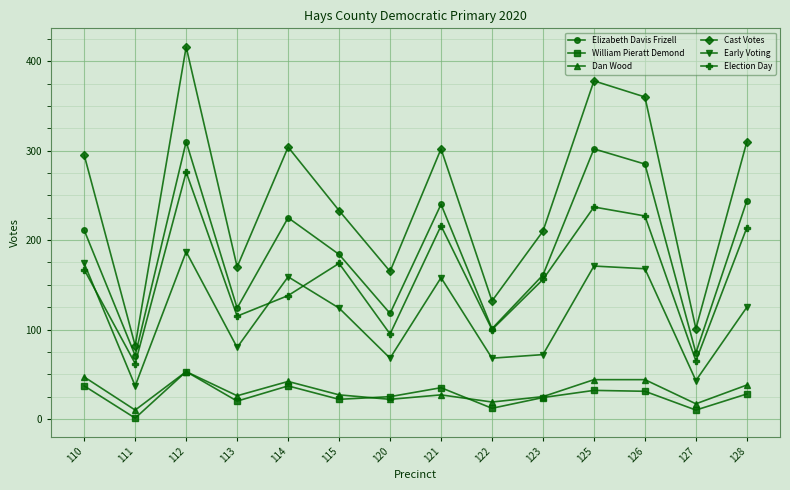

Where is the first local minimum for Cast Votes?

111